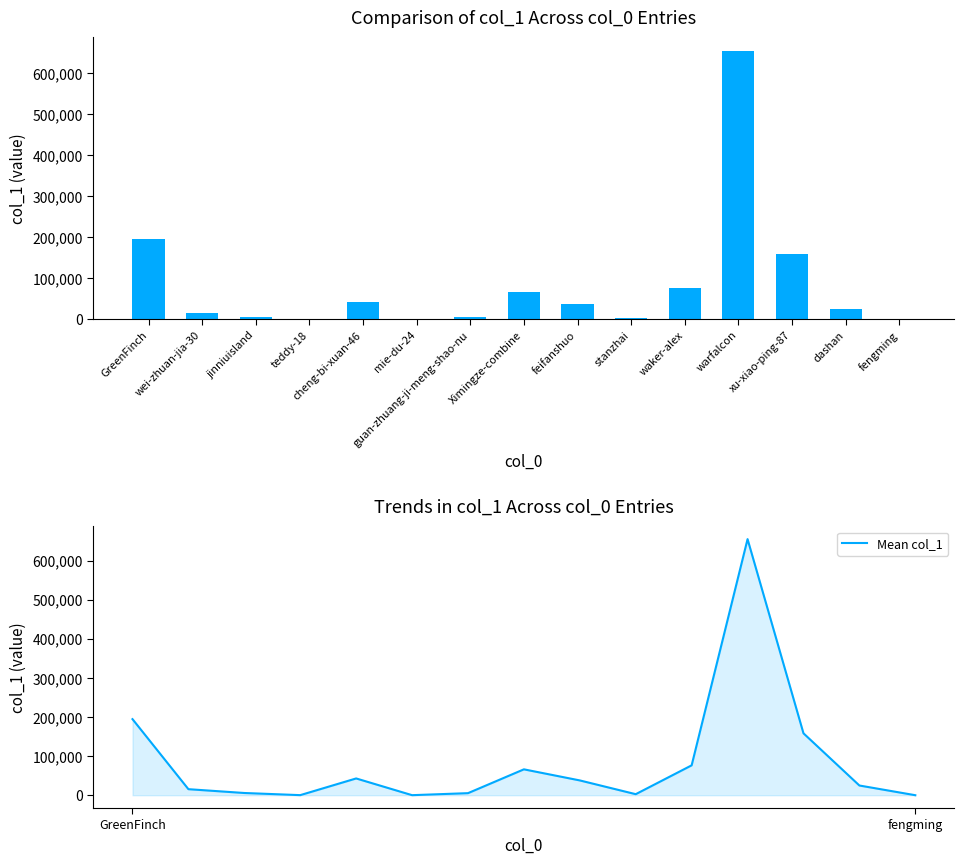

Count the number of data series in this chart.

2